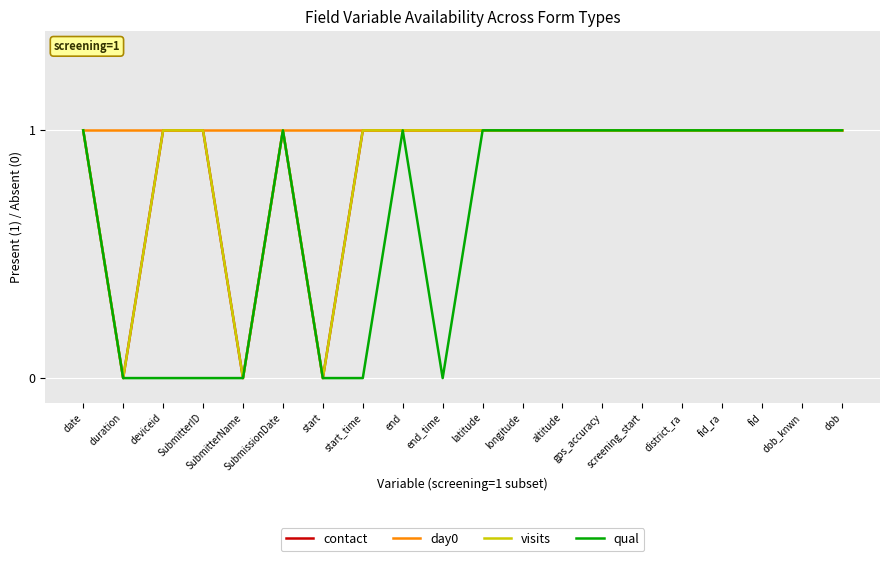

Which category has the lowest value in the contact series?

duration